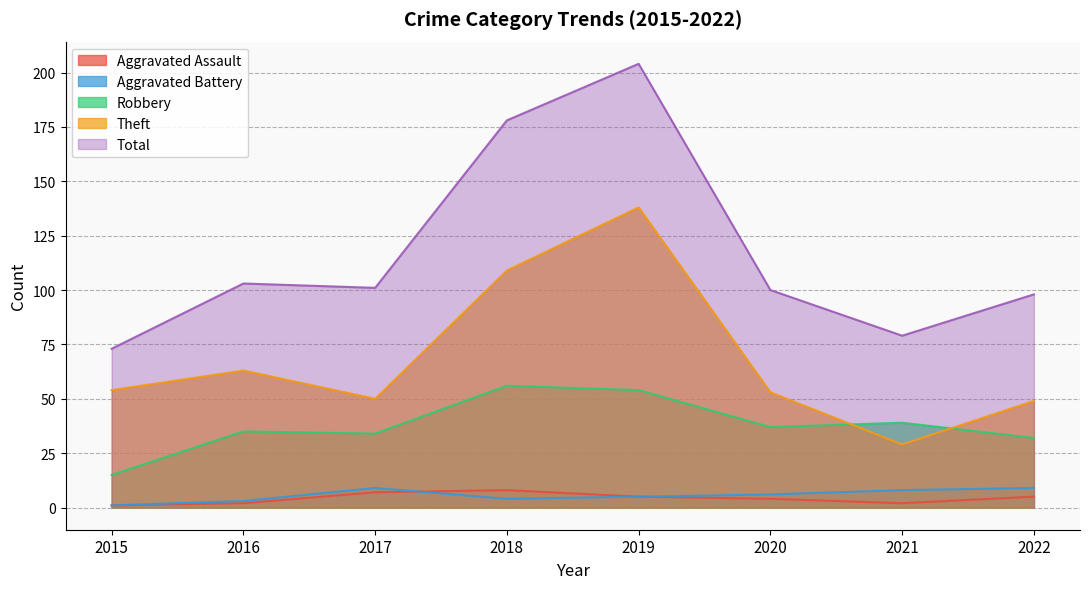

What are all the series names shown in the legend?

Aggravated Assault, Aggravated Battery, Robbery, Theft, Total